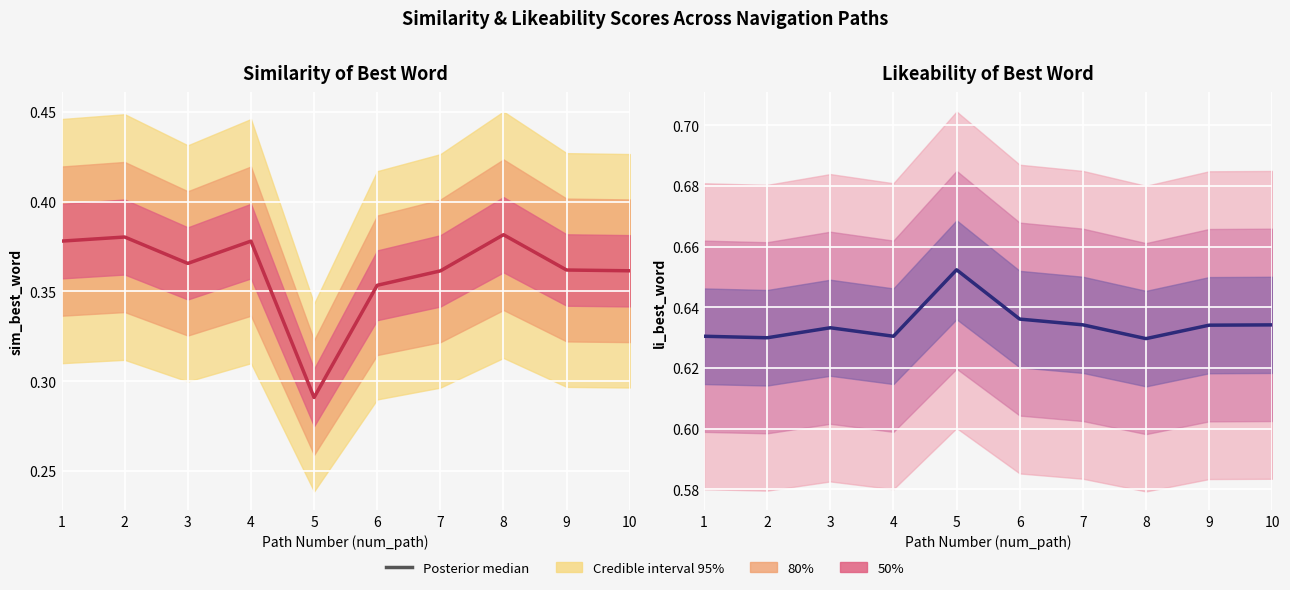

The value at 5 is 0.1. True or false?

False